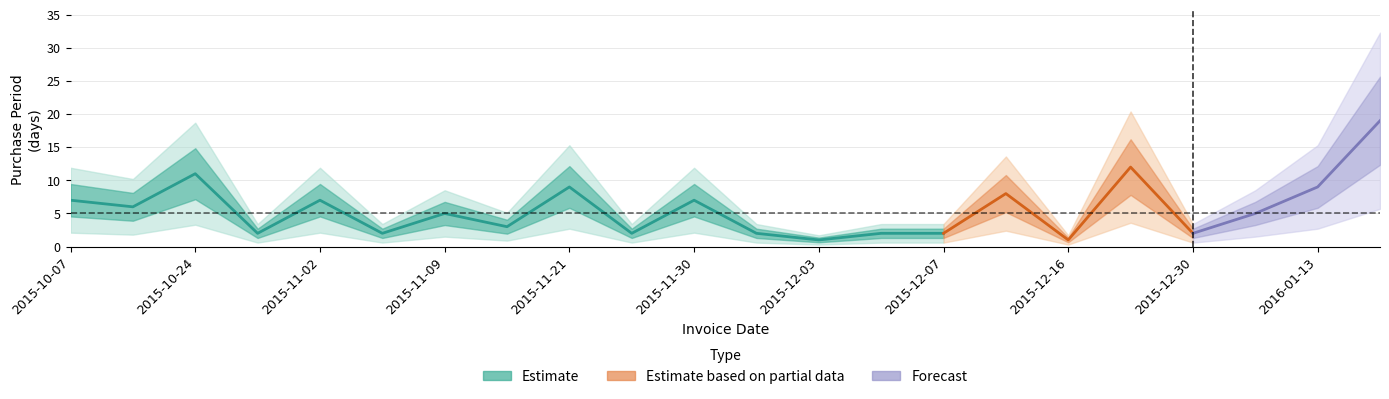

Between 2015-10-07 and 2016-02-01, which is larger?

2016-02-01